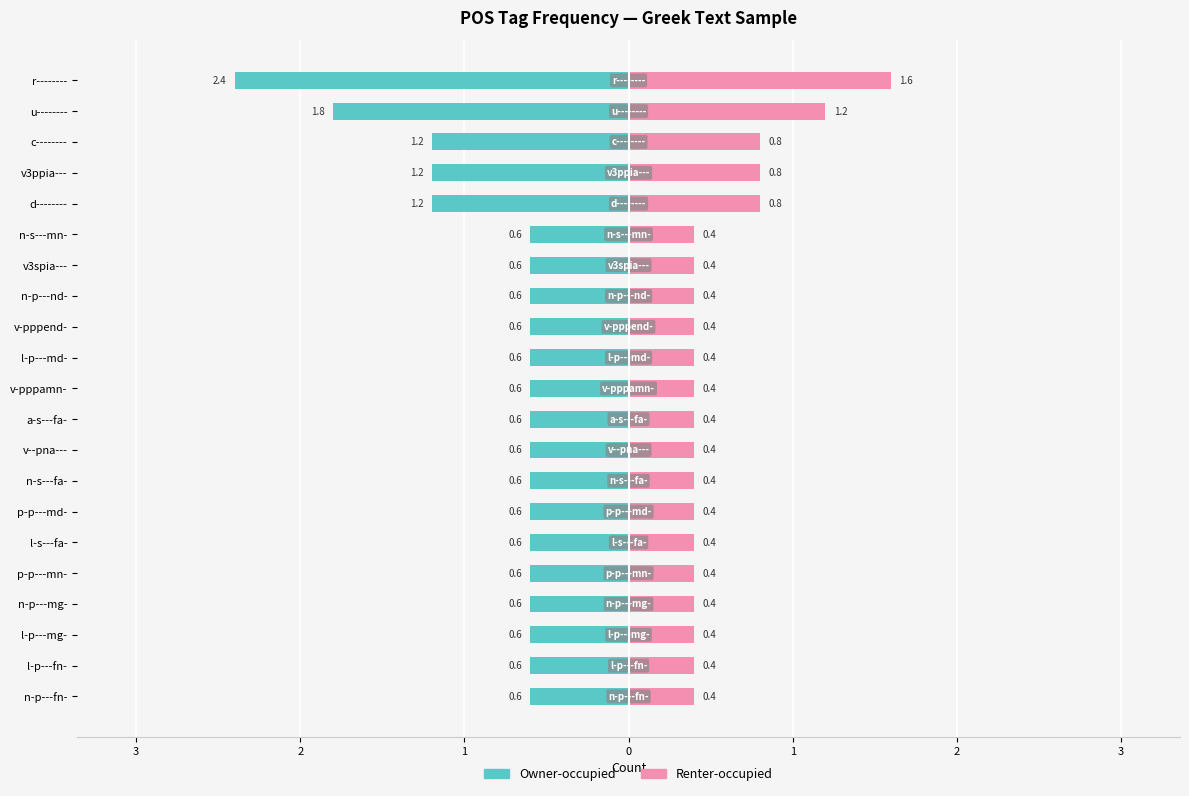

What is the value of the Owner-occupied bar at the 11th from the left?

-0.6